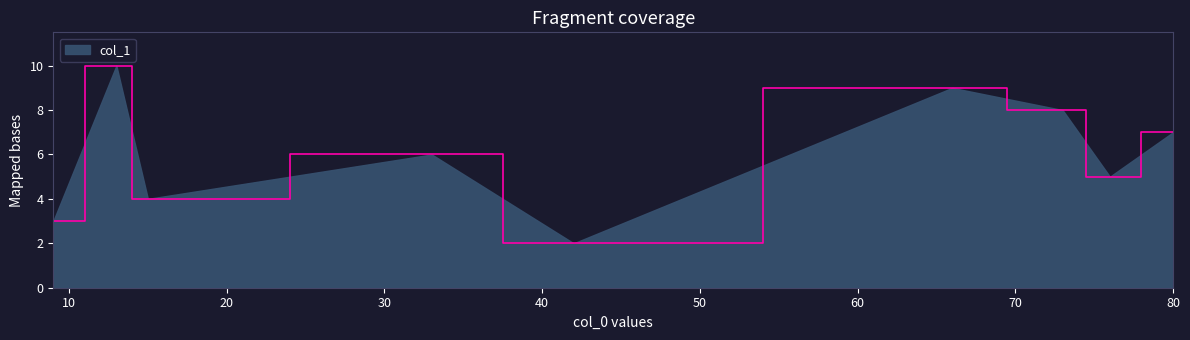

What is the greatest value displayed?

10